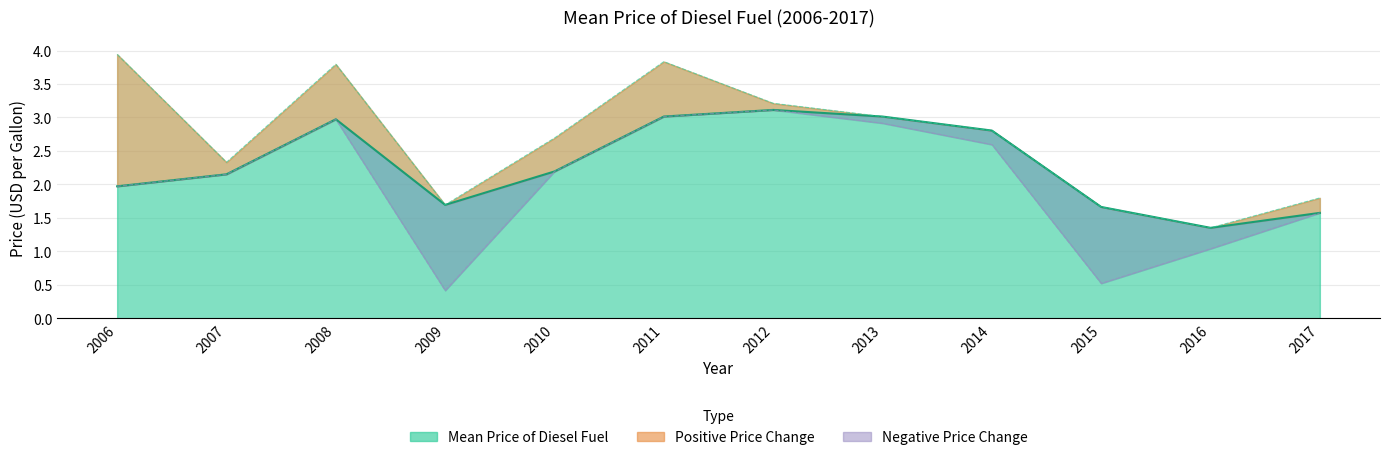

The Price change in Diesel Fuel (pos) series shows 0.1 at 2007. True or false?

False